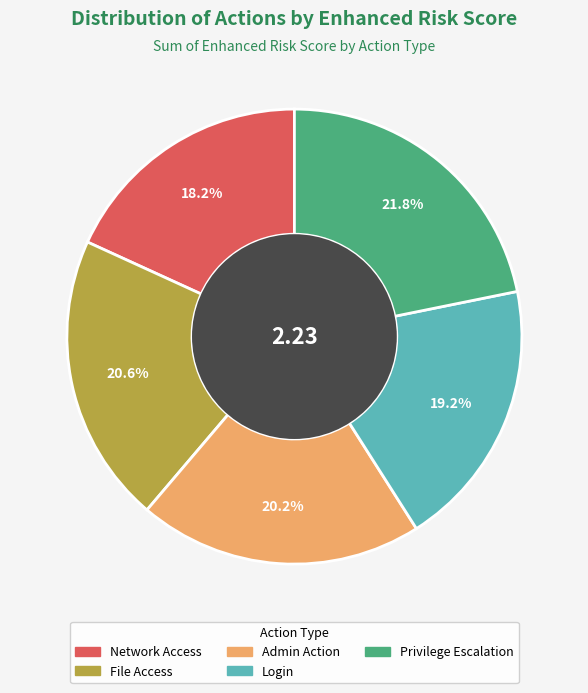

What percentage do Login and Privilege Escalation together represent?

41.0%